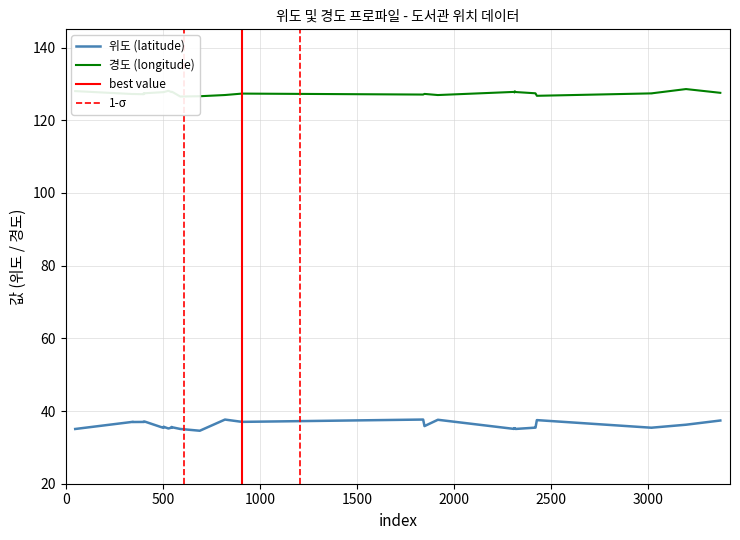

The value of 위도 at 498 is 10.9. True or false?

False